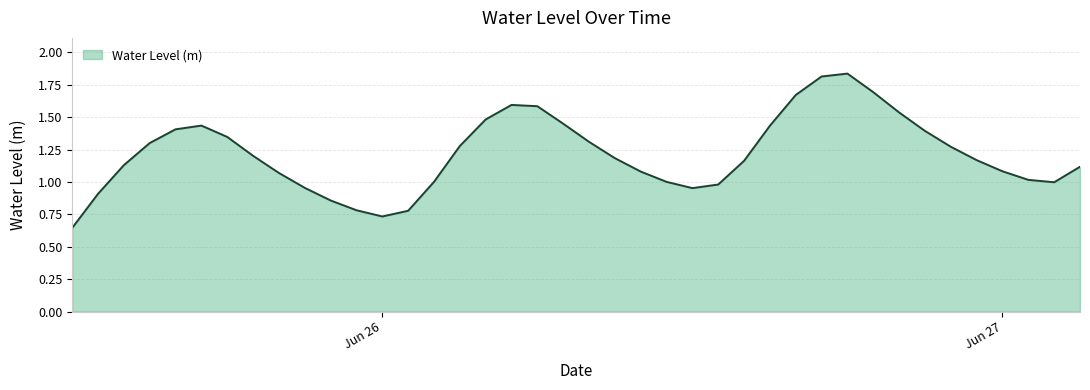

Does the chart have visible grid lines?

Yes